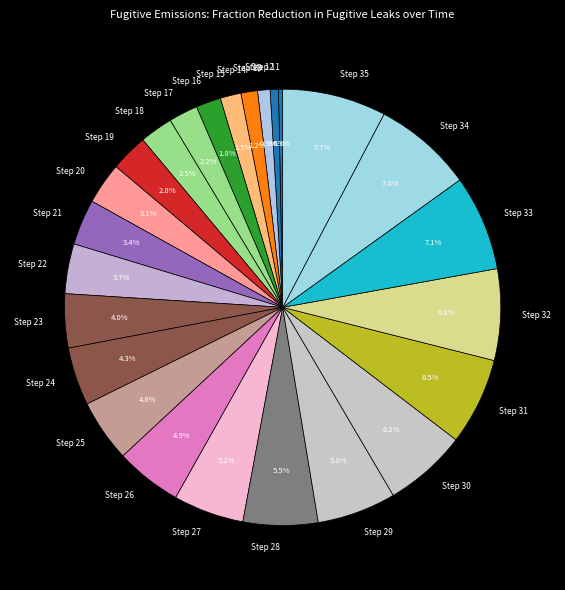

What portion of the pie excludes Step 24?

95.7%